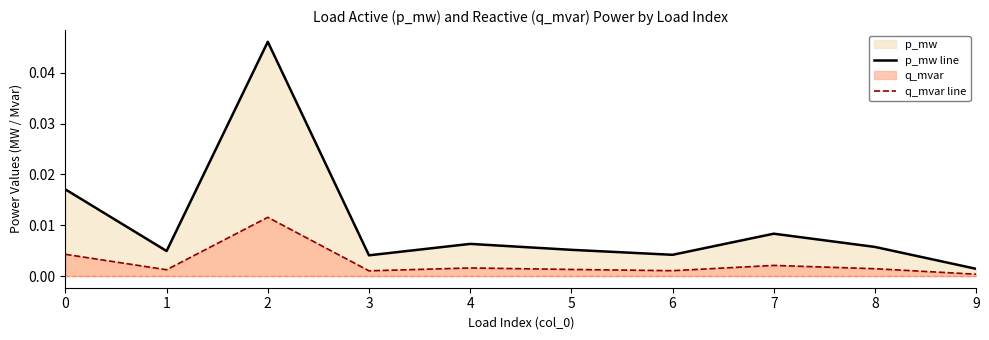

At 4, list the series in order from largest to smallest.

p_mw line, q_mvar line